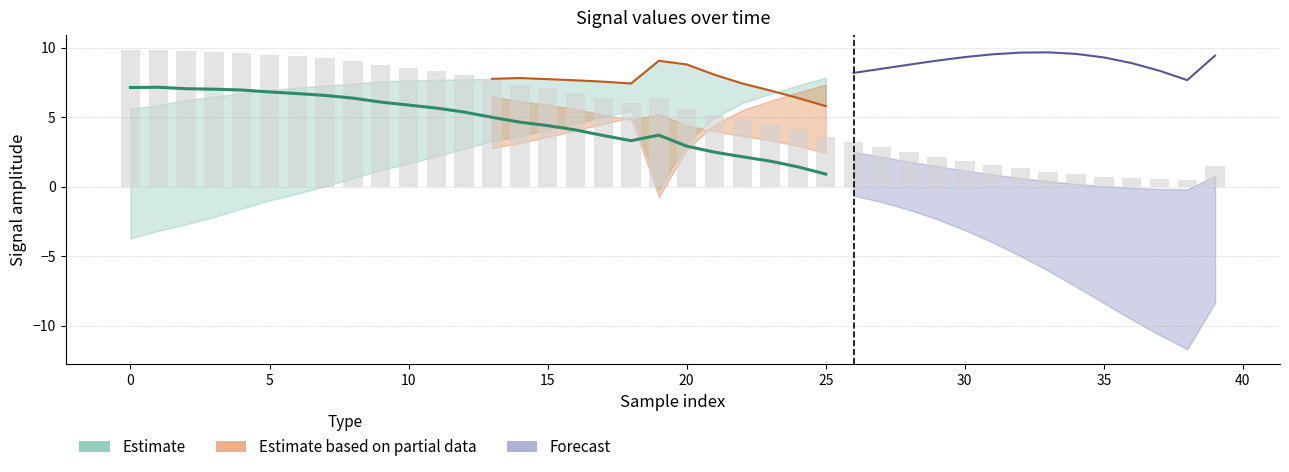

Reading right to left, extract all data points from this chart.

col_2: 39=-1.2	38=-2.2	37=-2.2	36=-2.1	35=-2.0	34=-1.8	33=-1.6	32=-1.4	31=-1.1	30=-0.8	29=-0.5	28=-0.2	27=0.2	26=0.5	25=0.9	24=1.4	23=1.8	22=2.2	21=2.5	20=2.9	19=3.7	18=3.3	17=3.7	16=4.1	15=4.4	14=4.6	13=5.0	12=5.4	11=5.7	10=5.9	9=6.1	8=6.4	7=6.6	6=6.7	5=6.8	4=7.0	3=7.0	2=7.1	1=7.2	0=7.1
col_3: 39=-2.4	38=-5.7	37=-4.7	36=-3.5	35=-2.4	34=-1.2	33=-0.0	32=1.0	31=2.0	30=2.9	29=3.7	28=4.3	27=4.9	26=5.4	25=5.8	24=6.4	23=6.9	22=7.4	21=8.1	20=8.8	19=9.1	18=7.4	17=7.6	16=7.7	15=7.7	14=7.8	13=7.8	12=7.7	11=7.7	10=7.7	9=7.6	8=7.4	7=7.3	6=7.1	5=7.0	4=6.7	3=6.5	2=6.2	1=5.9	0=5.6
col_4: 39=9.4	38=7.7	37=8.3	36=8.9	35=9.3	34=9.6	33=9.7	32=9.7	31=9.5	30=9.3	29=9.1	28=8.8	27=8.5	26=8.2	25=7.8	24=7.3	23=6.7	22=6.0	21=5.0	20=3.2	19=-0.2	18=5.5	17=5.0	16=4.5	15=4.1	14=3.6	13=3.3	12=2.7	11=2.2	10=1.7	9=1.2	8=0.6	7=0.0	6=-0.5	5=-1.0	4=-1.6	3=-2.2	2=-2.7	1=-3.2	0=-3.7